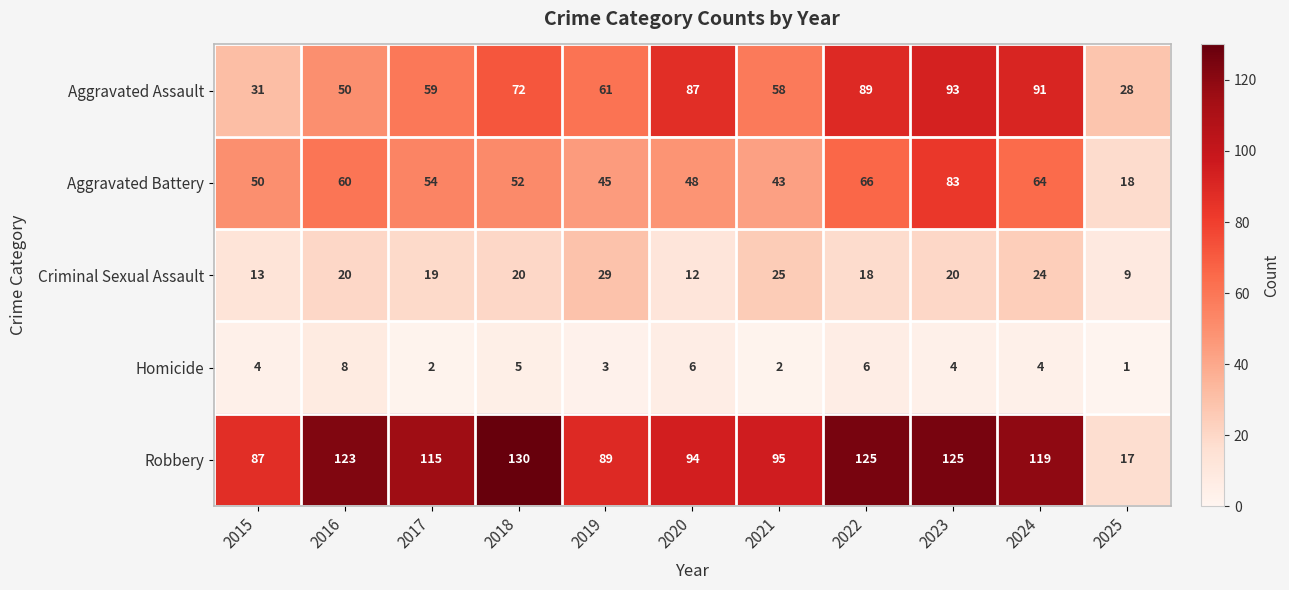

At which category does the chart reach its minimum across all series?

2025